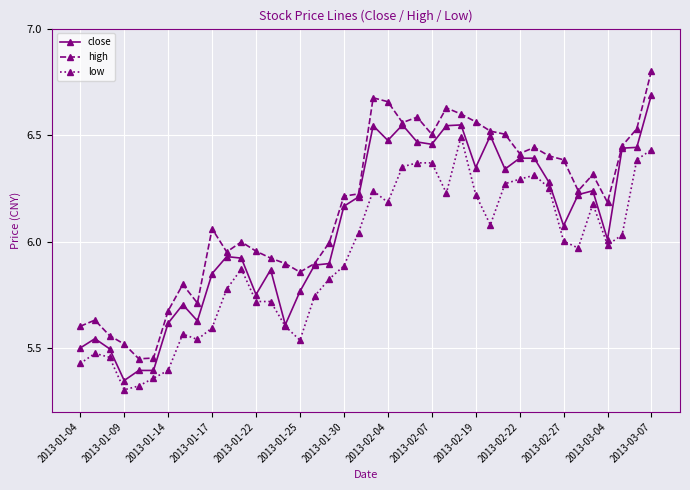

True or false: high and low intersect in this chart.

False